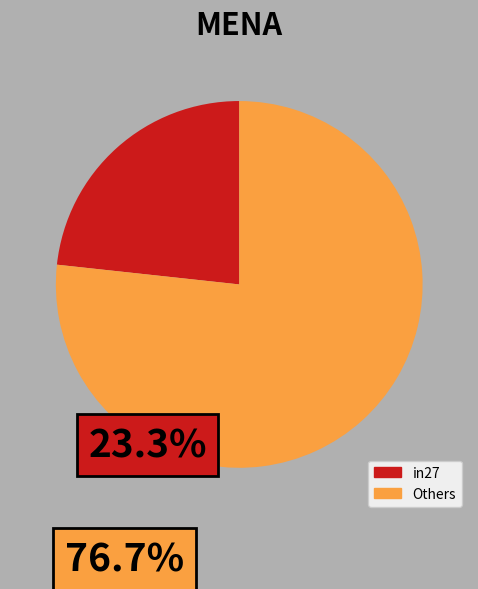

Count the number of slices in the pie.

2